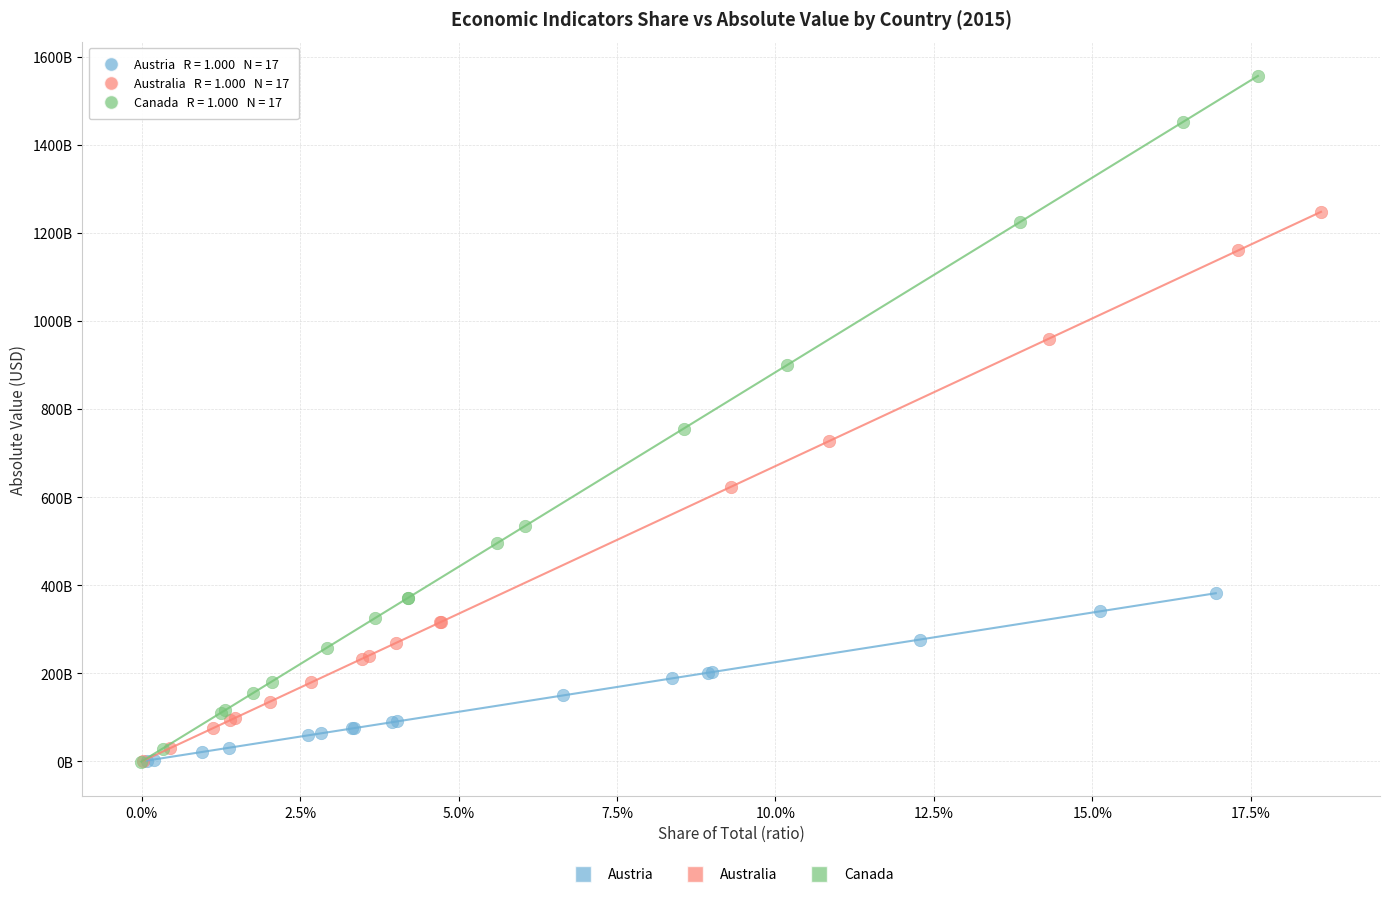

What are all the series names shown in the legend?

Austria, Australia, Canada